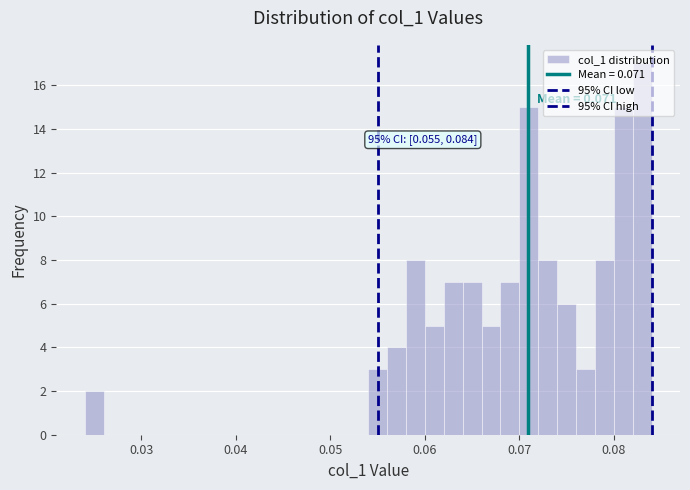

Around what value on the x-axis is the tallest bar? Give the approximate position of its centre, as read against the axis.

0.083